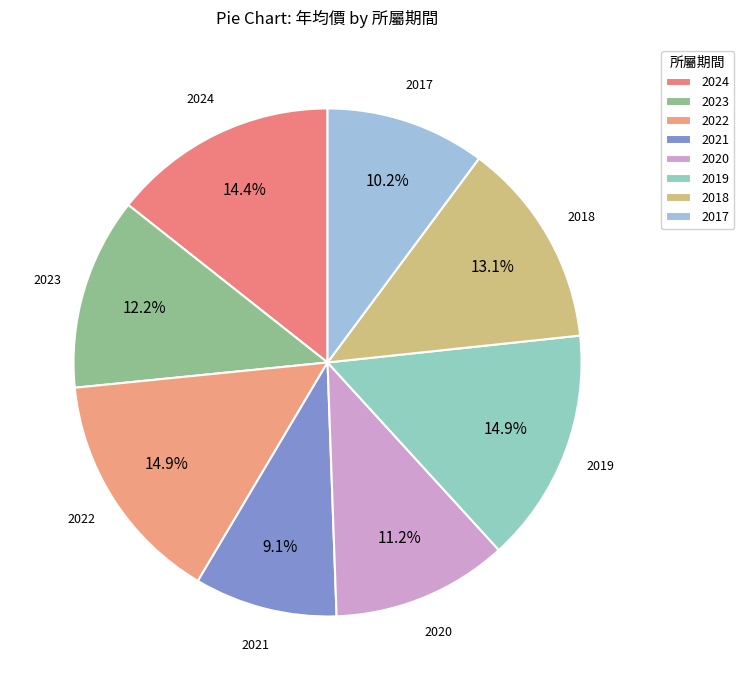

What percentage is the 2022 slice, to the nearest percent?

15%